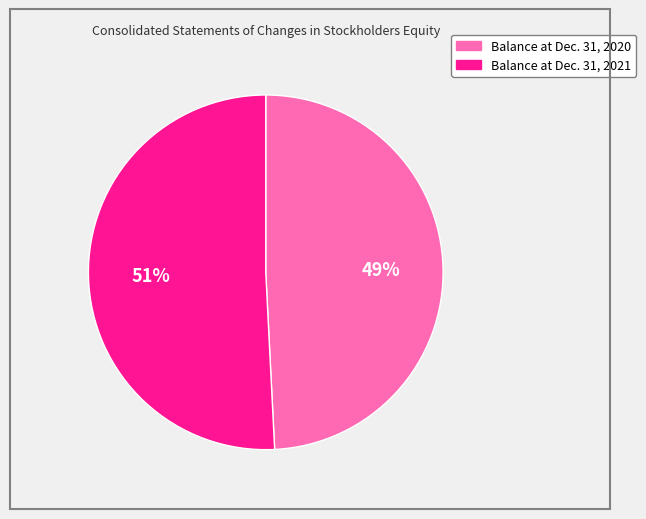

Is Balance at Dec. 31, 2021 the majority of the pie?

Yes